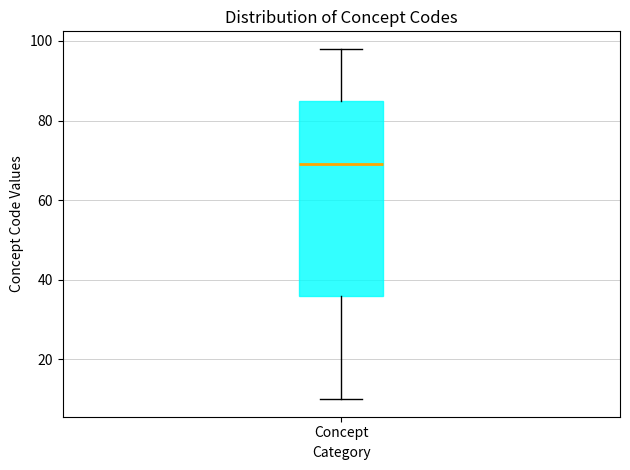

Where does the lower whisker of the box for Concept end on the y-axis? The values are not printed on the chart, so give them approximately, as read against the axis.

10